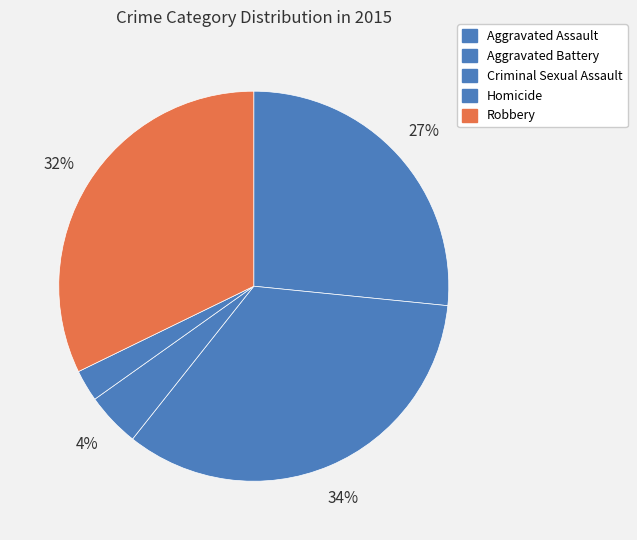

Which category has the smallest portion of the pie?

Homicide